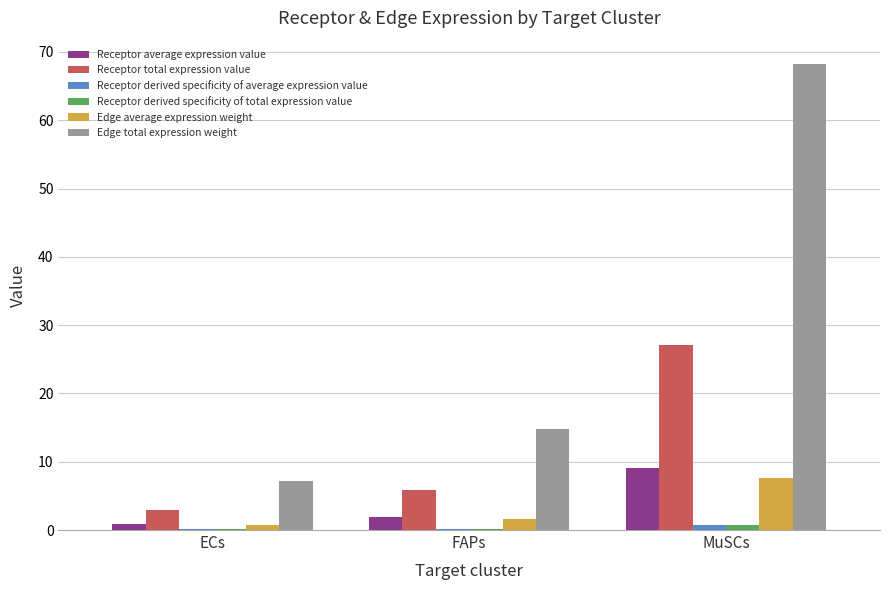

Between ECs and MuSCs, which series saw the biggest shift?

Edge total expression weight